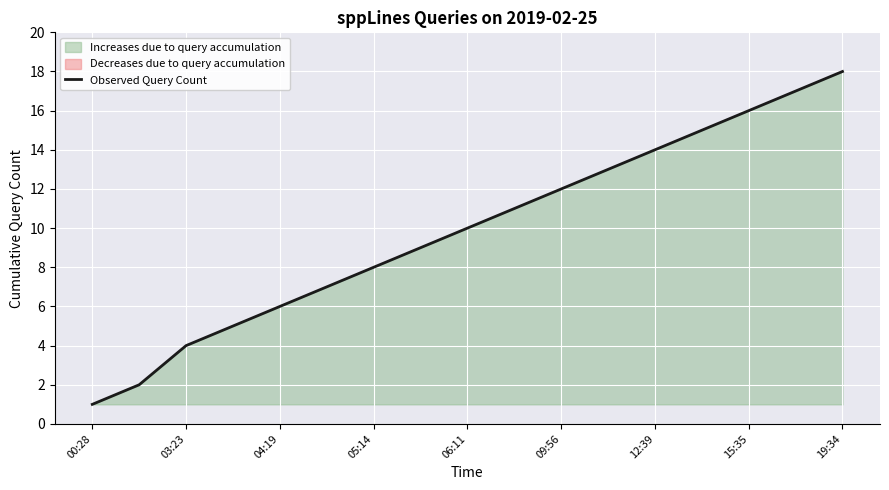

Which category has the lowest value in the Observed Query Count series?

00:28